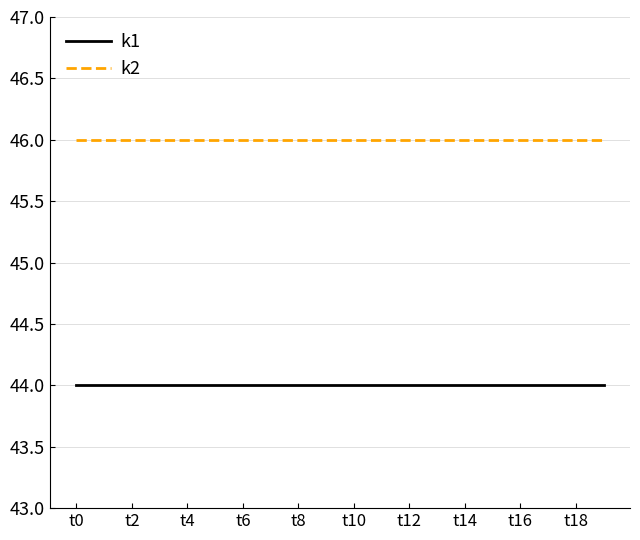

What is the smallest value displayed?

44